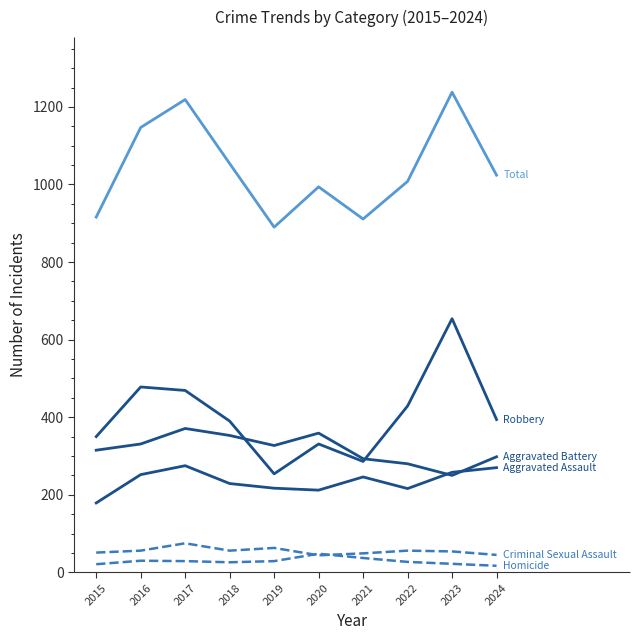

How many series are shown in this chart?

6